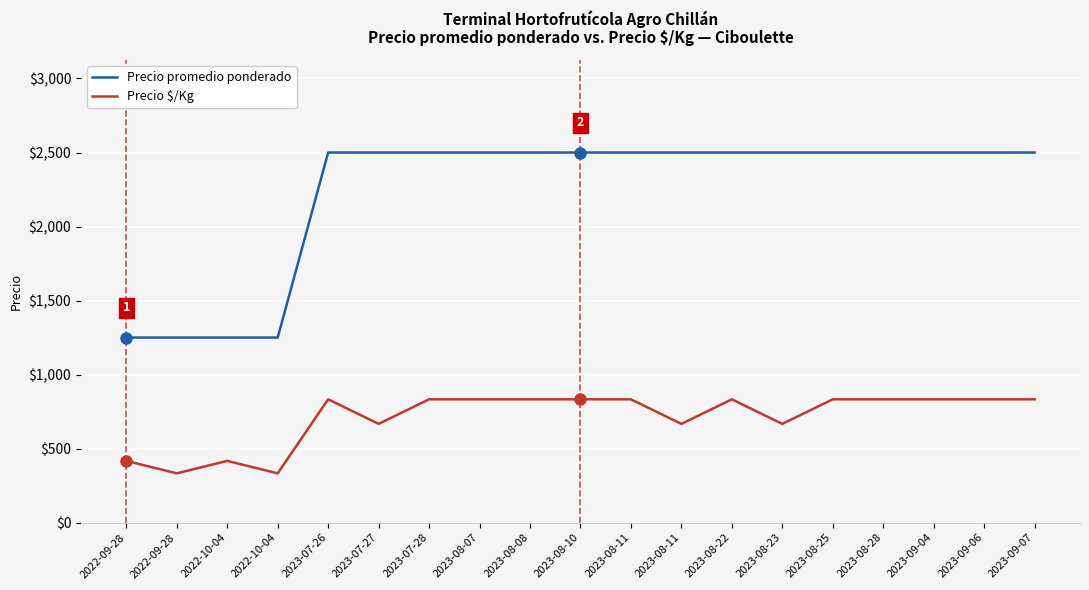

Is it true that Precio promedio ponderado equals 2500 at 2023-09-04?

True